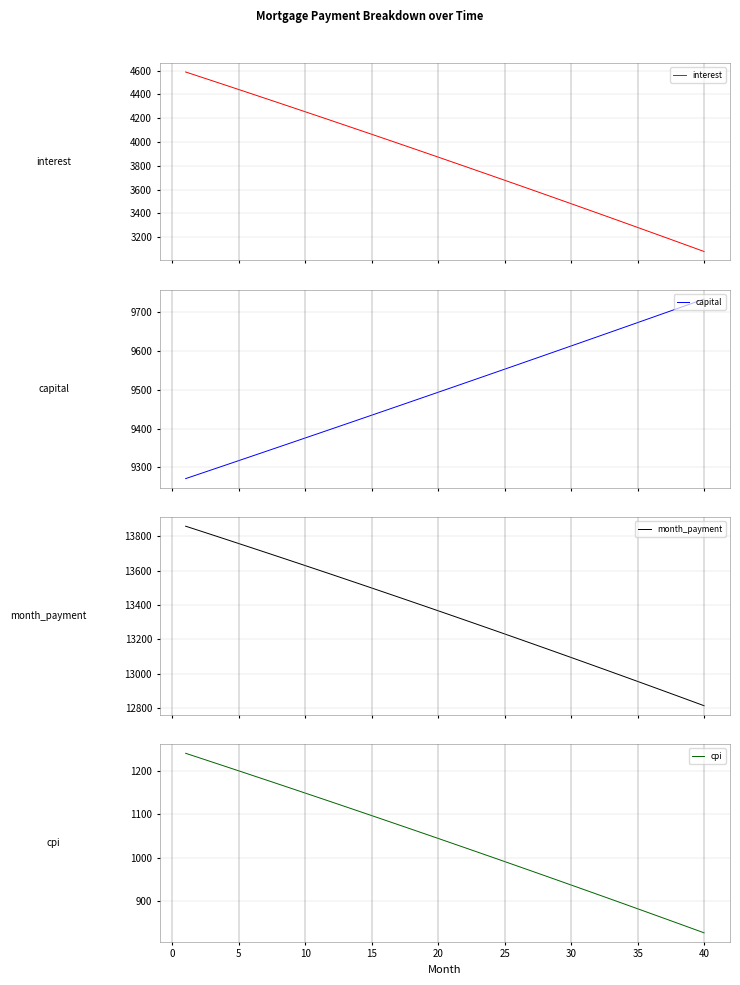

The cpi series shows 1096.7 at 15. True or false?

True